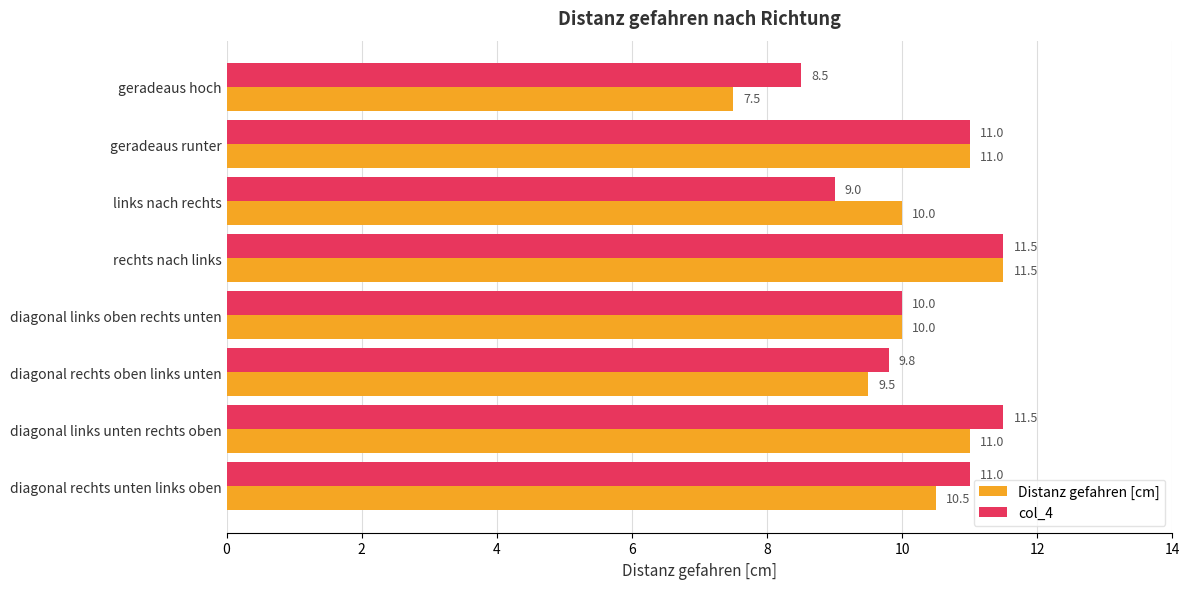

At which label is col_4 closest to 10?

diagonal links oben rechts unten